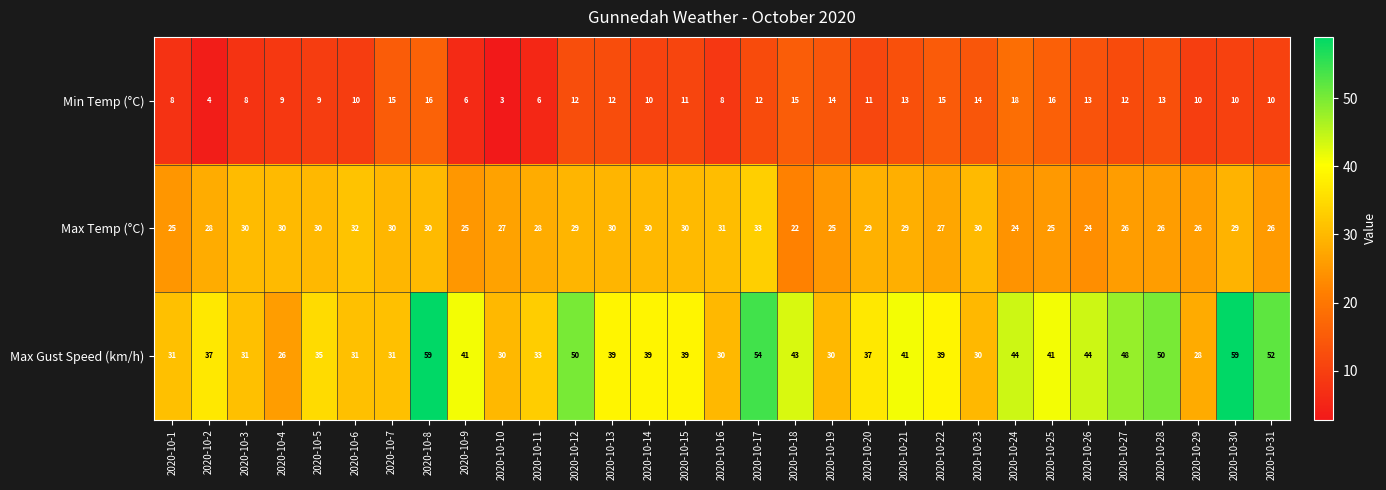

The value of Min Temp (°C) at 2020-10-31 is 10. True or false?

True